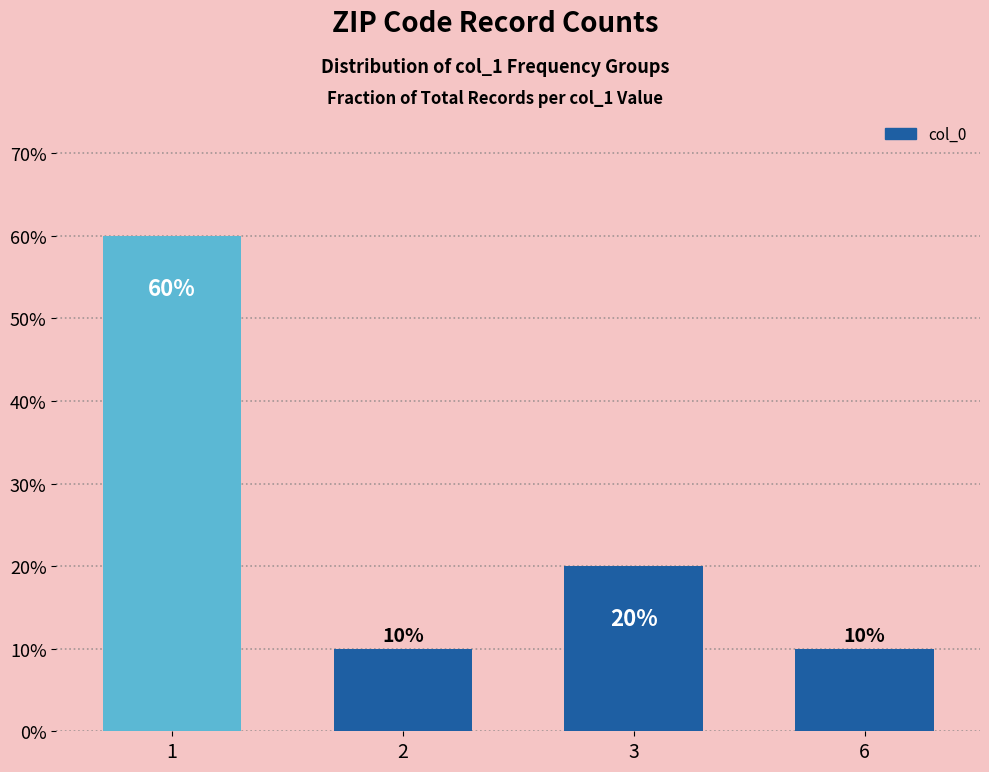

What is the value of the 3rd bar from the left?

0.2